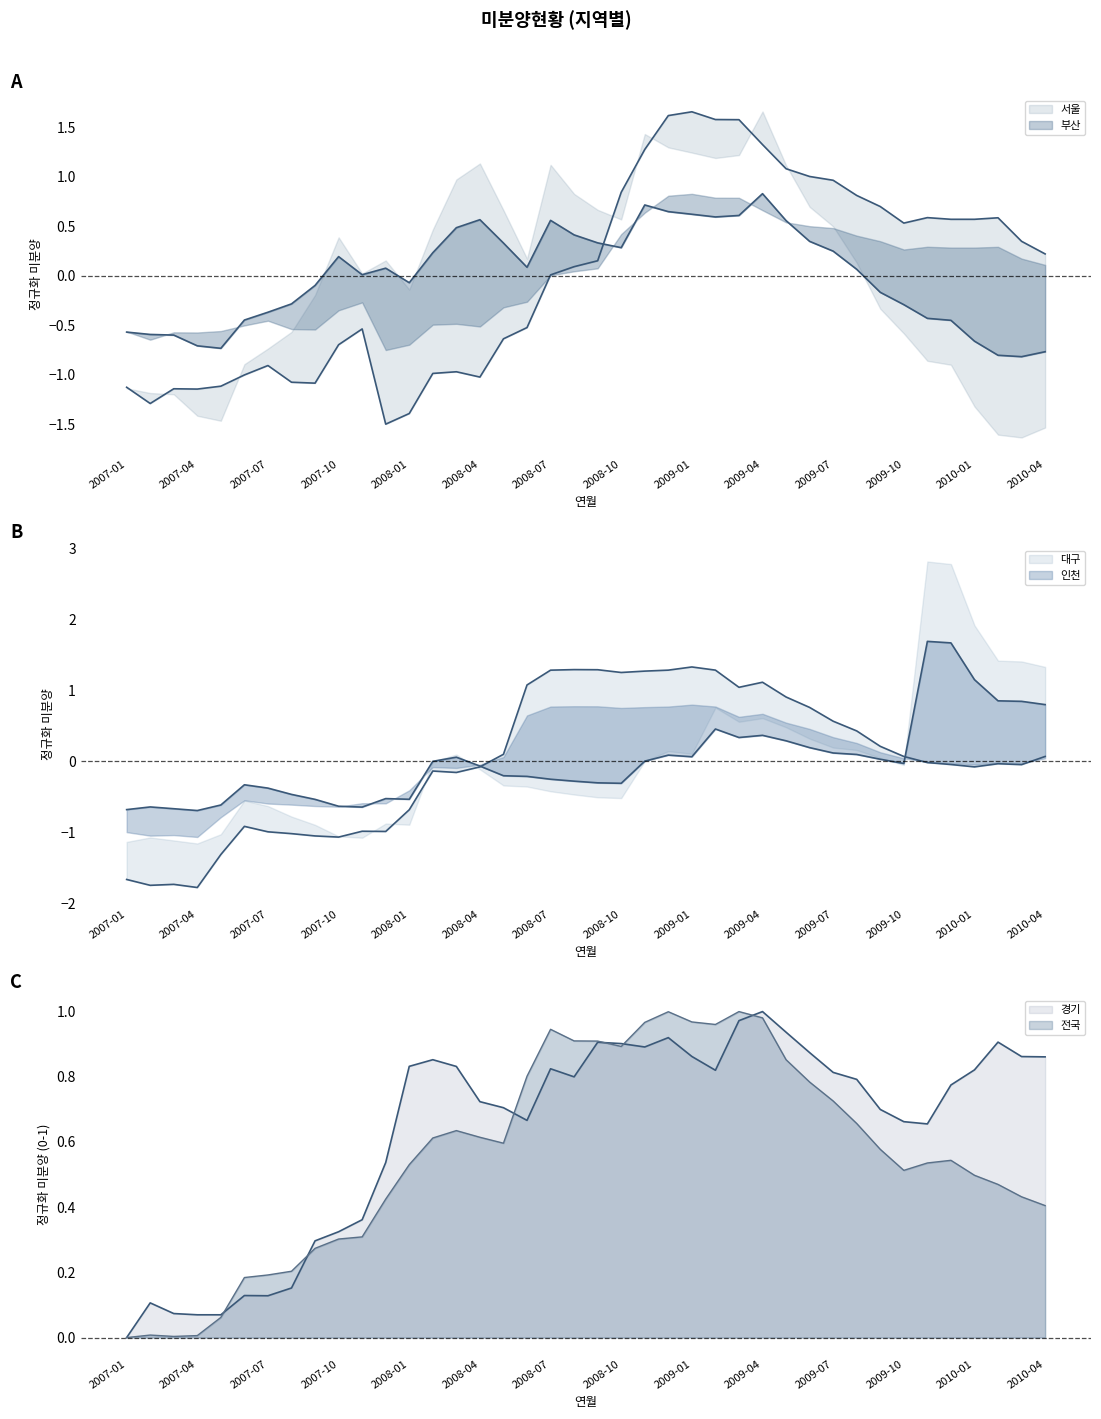

The value of 인천 at 2009-03 is 0.6. True or false?

False